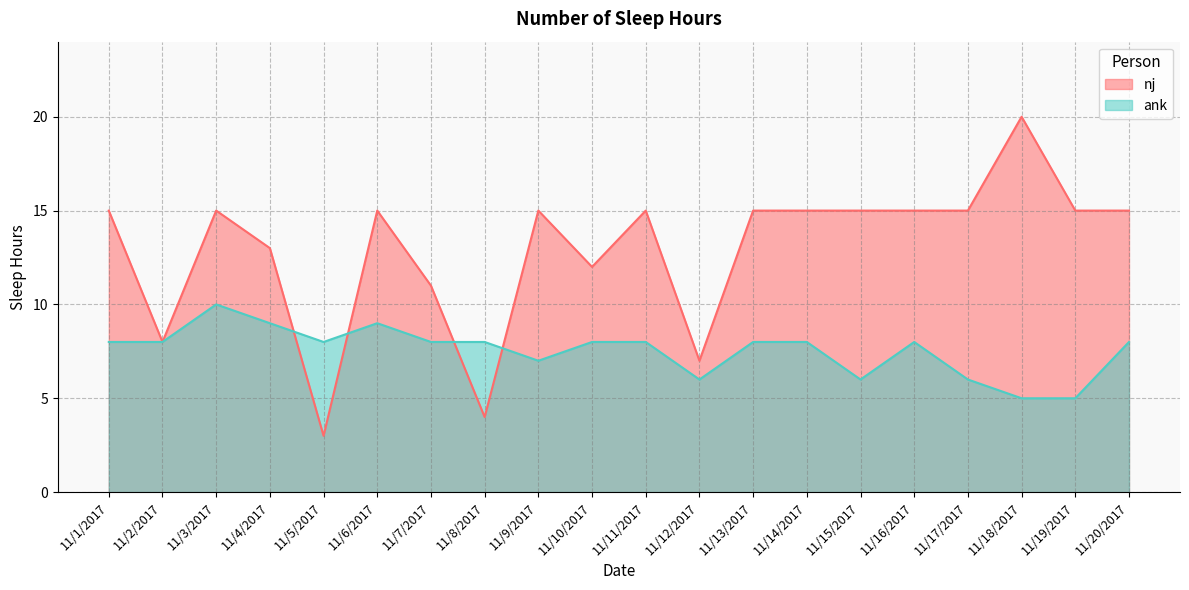

Rank the categories by ank value from lowest to highest.

11/18/2017, 11/19/2017, 11/12/2017, 11/15/2017, 11/17/2017, 11/9/2017, 11/1/2017, 11/2/2017, 11/5/2017, 11/7/2017, 11/8/2017, 11/10/2017, 11/11/2017, 11/13/2017, 11/14/2017, 11/16/2017, 11/20/2017, 11/4/2017, 11/6/2017, 11/3/2017